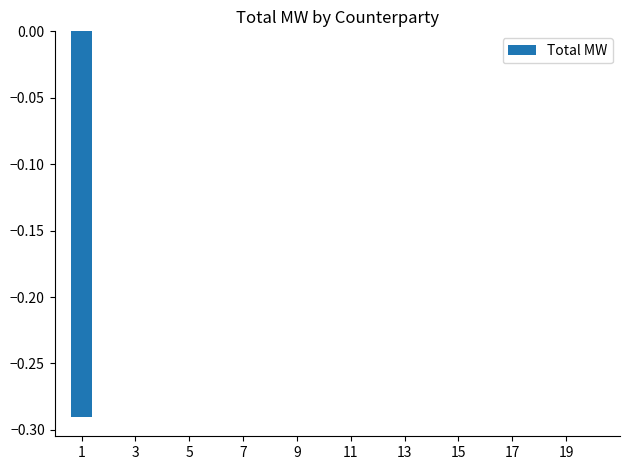

Is it true that the value at 19 is -0.2?

False